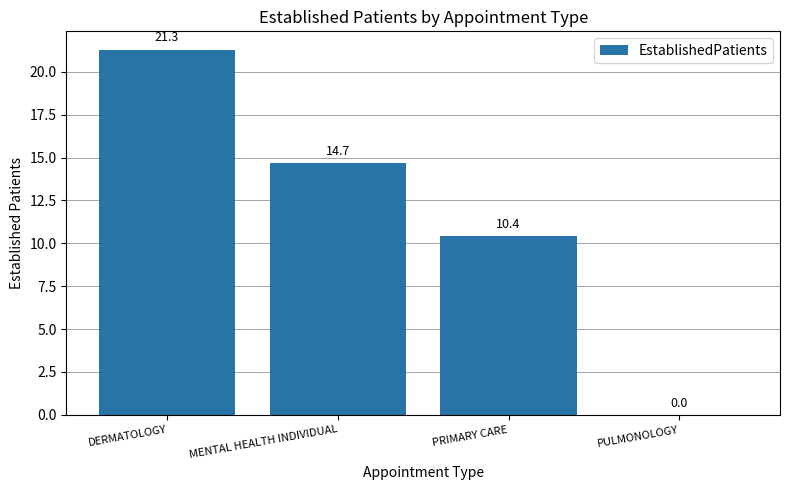

Reading left to right, list all the values displayed in this chart.

21.3	14.7	10.4	0.0